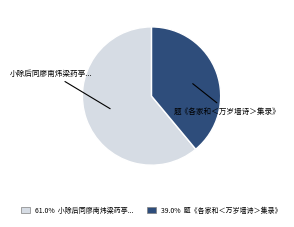

Is there a majority slice in this chart?

Yes